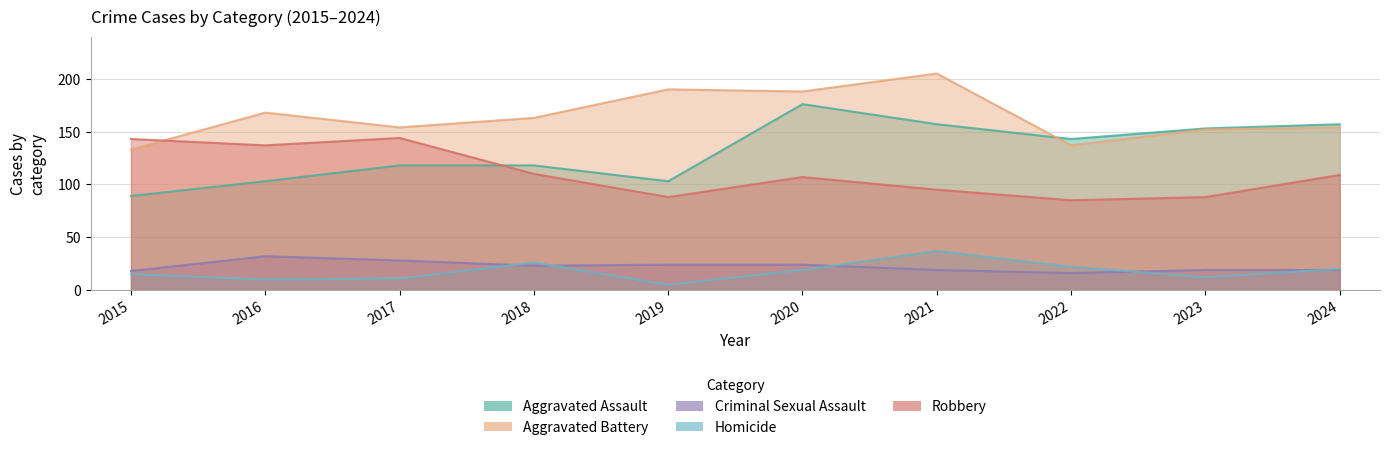

At which label is Robbery closest to 114?

2018